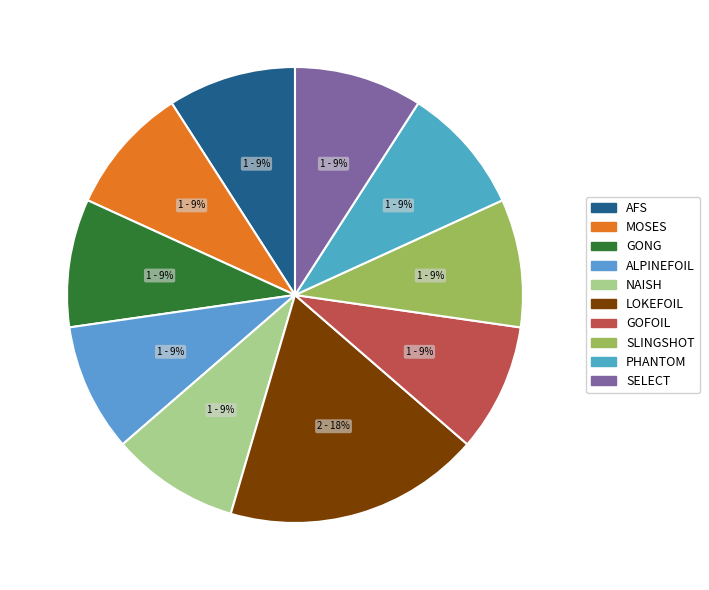

To the nearest percent, what portion does GOFOIL represent?

9%